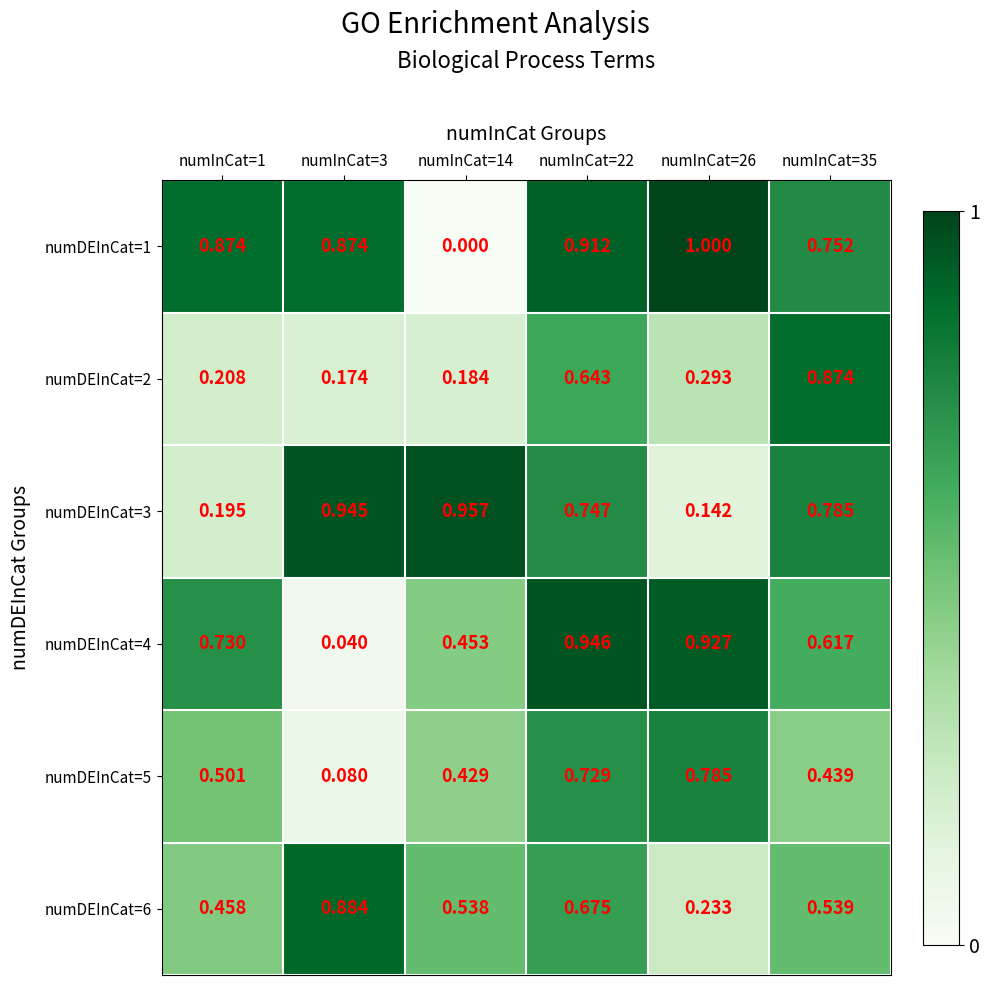

Is the value of numDEInCat=6 at numInCat=14 greater than the value of numDEInCat=3 at numInCat=1?

Yes